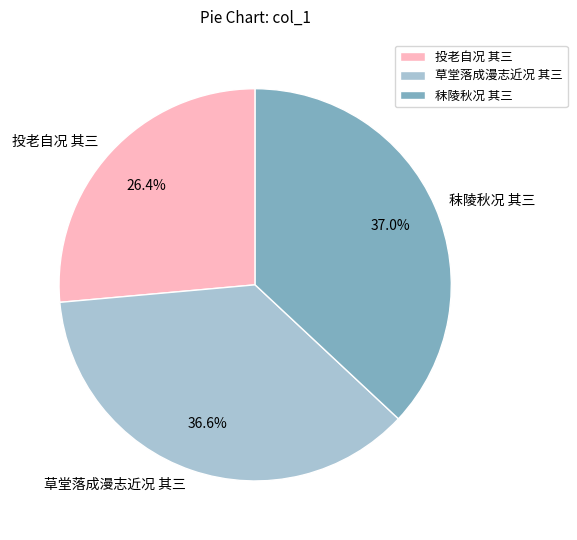

What is the smallest slice in the pie chart?

投老自况 其三